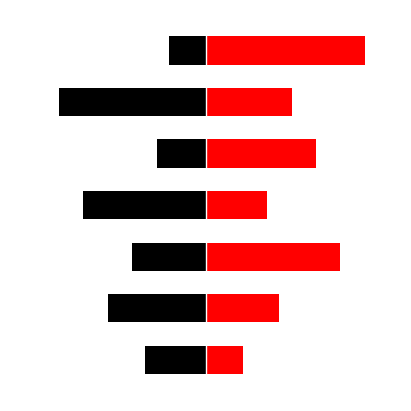

What is the approximate value of Red at 4?

4.5